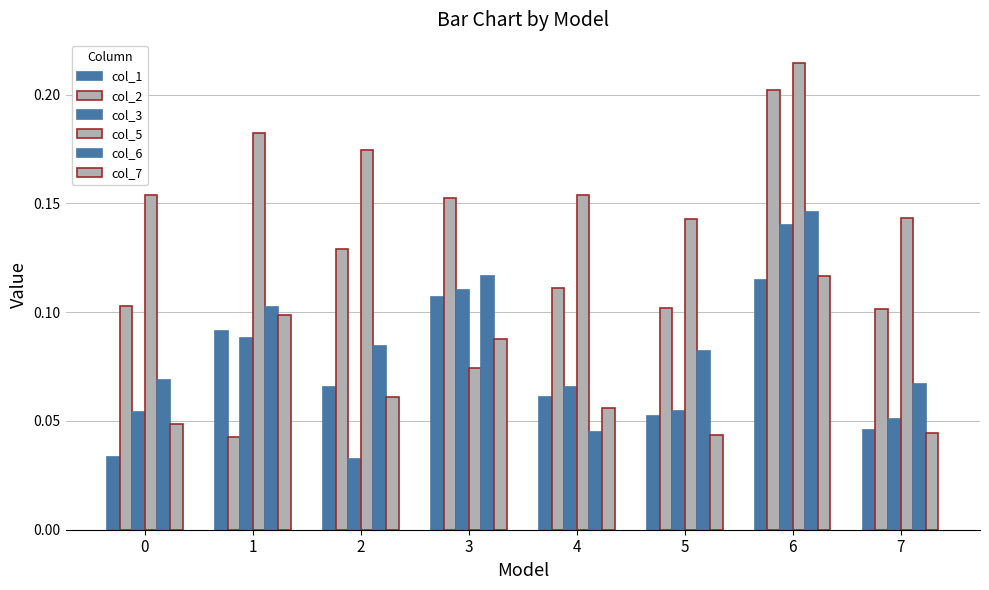

Which series has the widest spread of values?

col_2